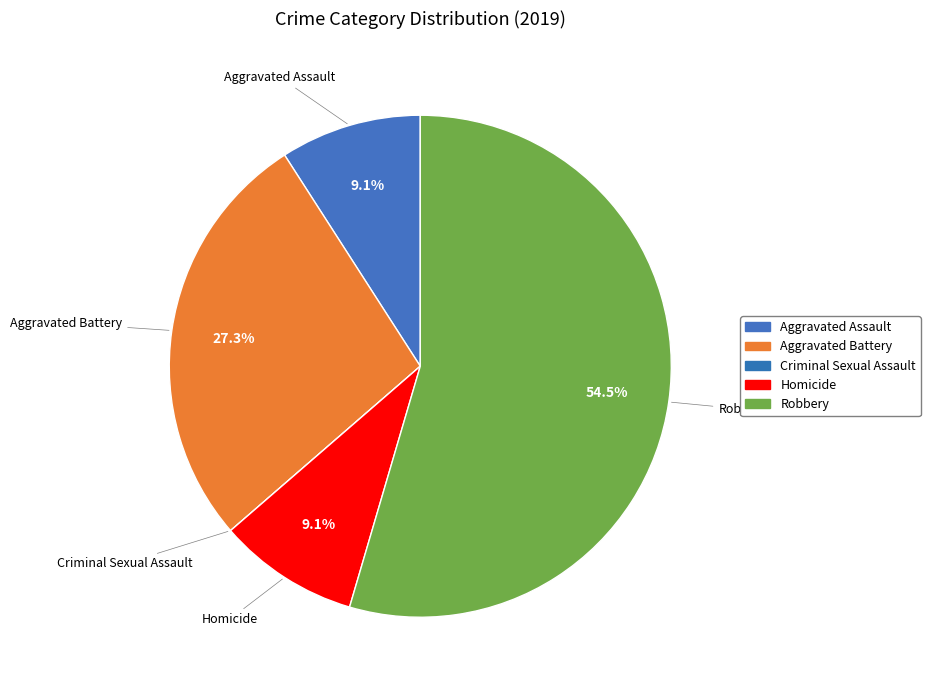

What percentage is NOT represented by Aggravated Assault?

90.9%